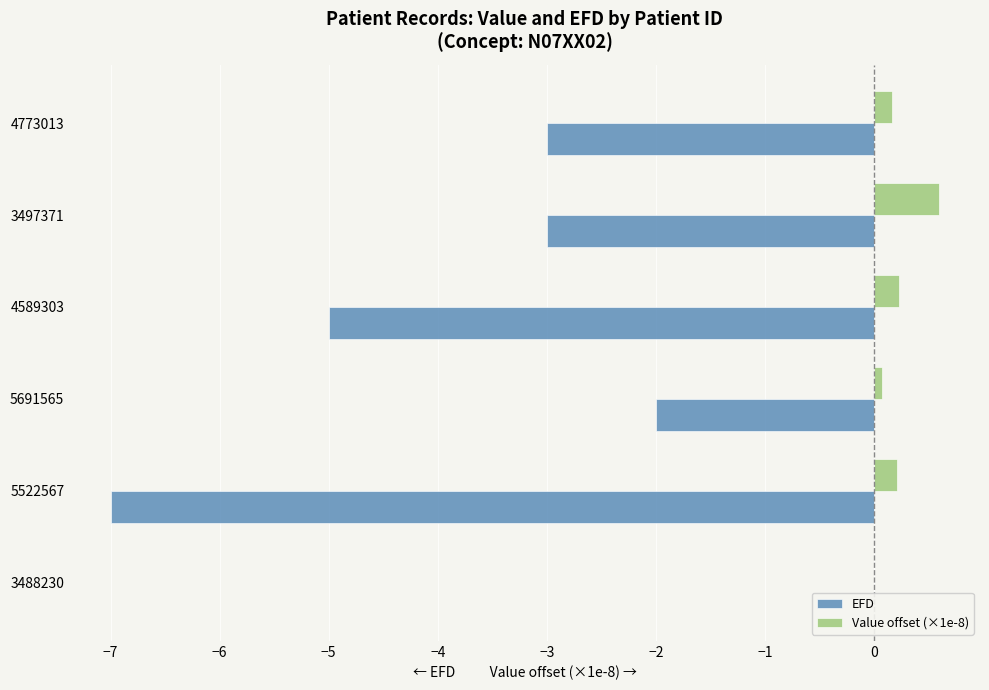

What is the value of the Value offset (×1e-8) bar at the 2nd from the left?

0.2